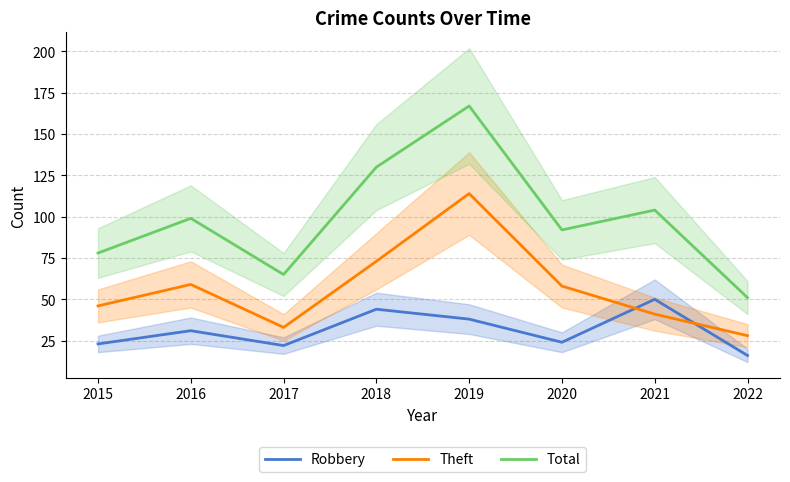

What is the approximate value of Robbery at 2019, to the nearest 10?

40